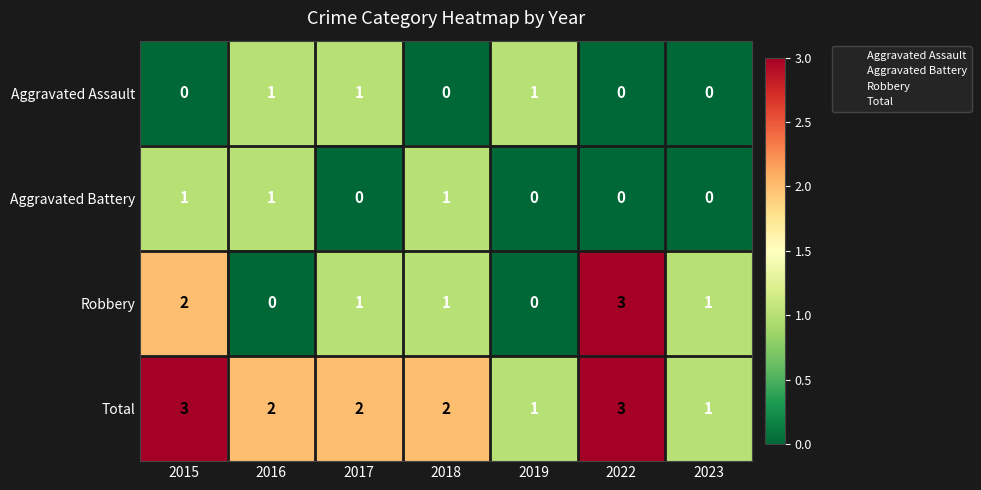

What is the approximate value of Total at 2015?

3